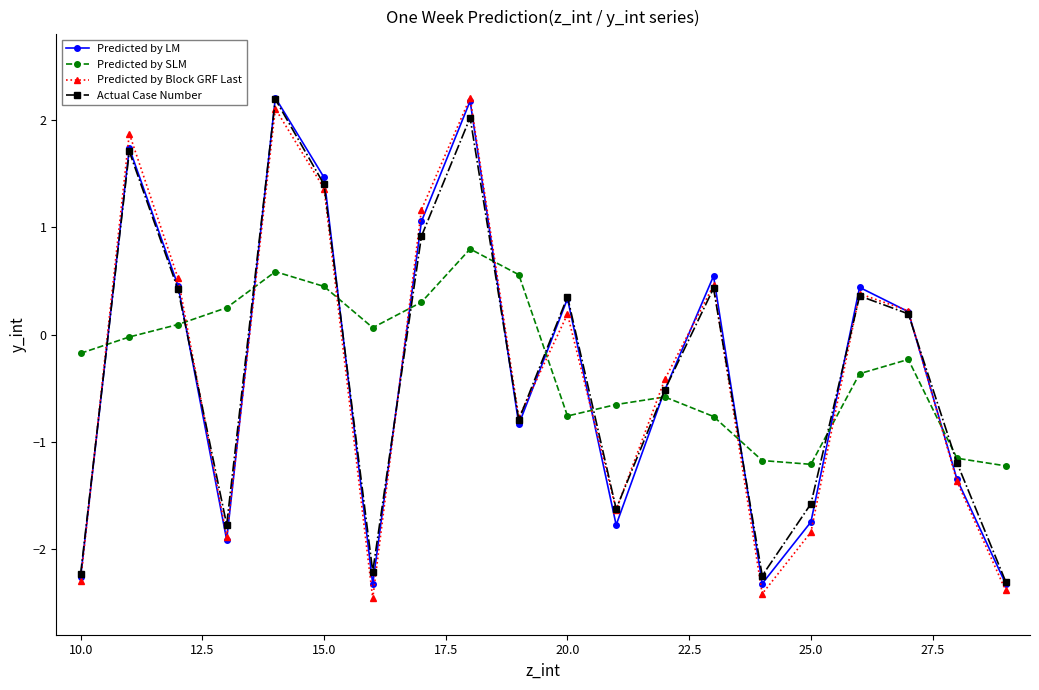

True or false: Predicted by Block GRF Last and Predicted by SLM cross at least once.

True